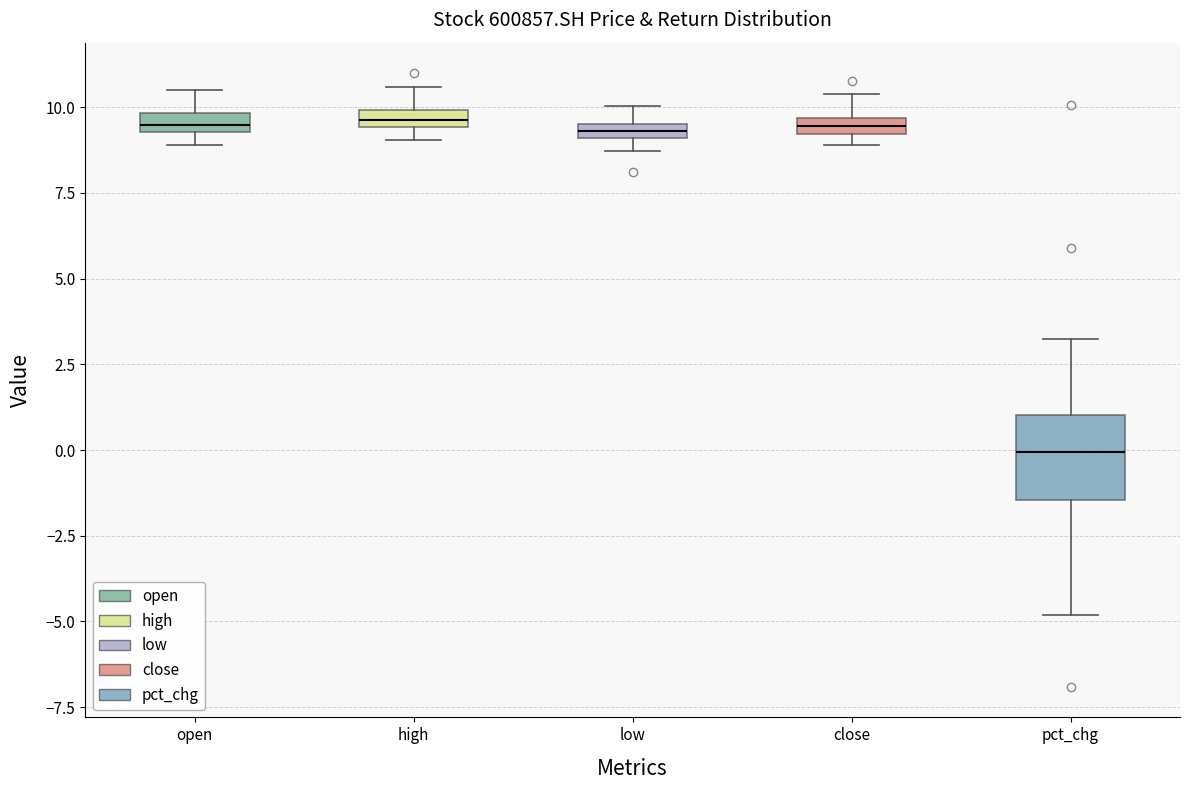

Where does the upper whisker of the box for open end on the y-axis? The values are not printed on the chart, so give them approximately, as read against the axis.

10.5